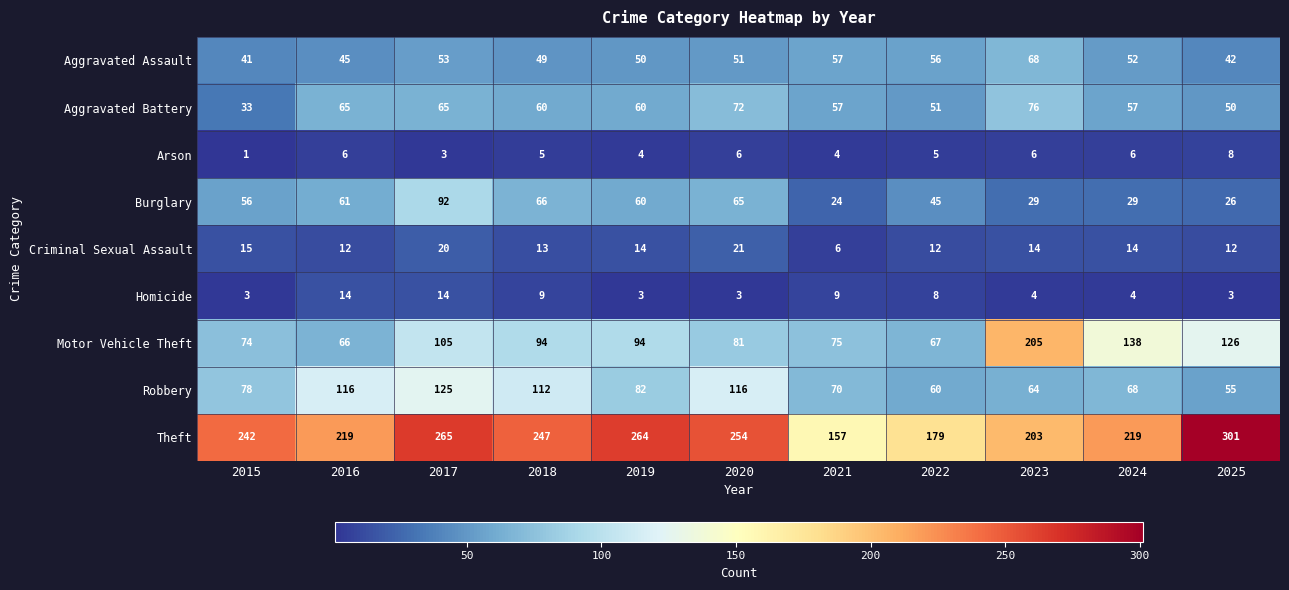

What value does the Criminal Sexual Assault series have at 2018, to the nearest 5?

15